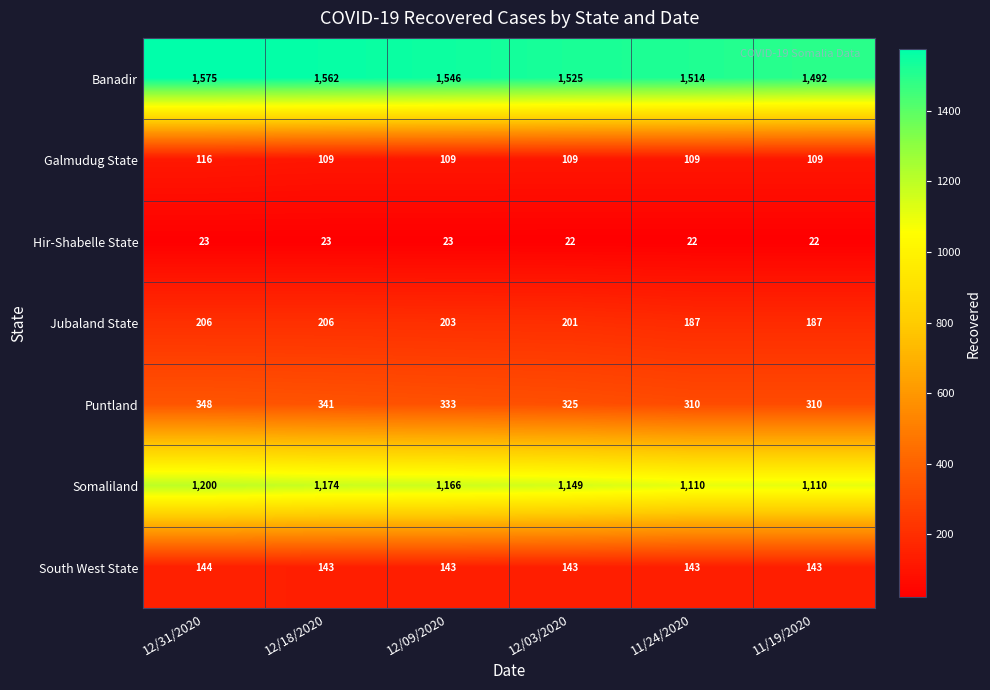

What is the maximum value shown in the chart?

1575